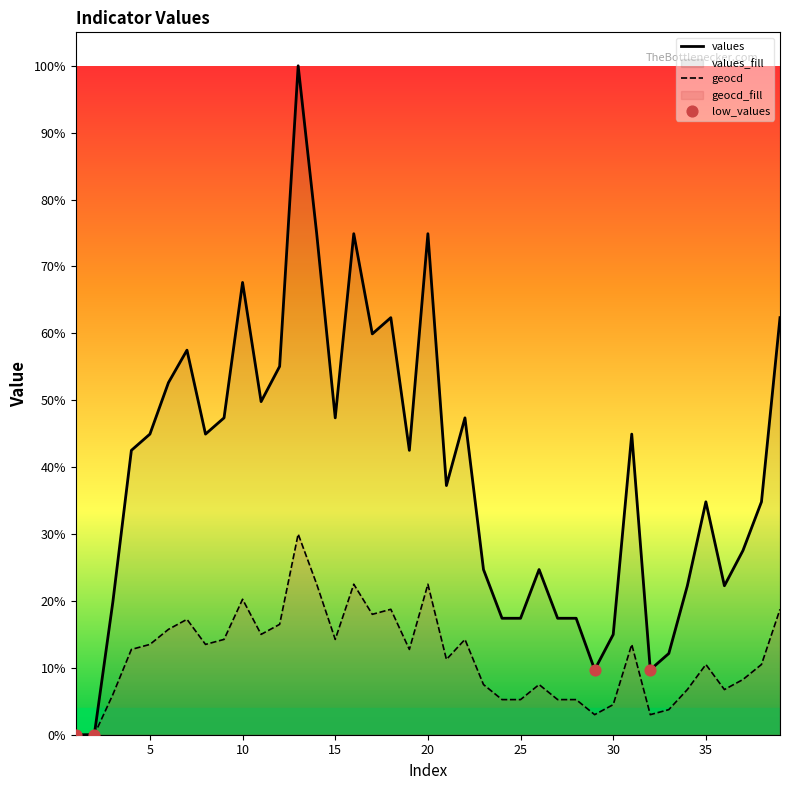

The values series shows 15.0 at 30. True or false?

True